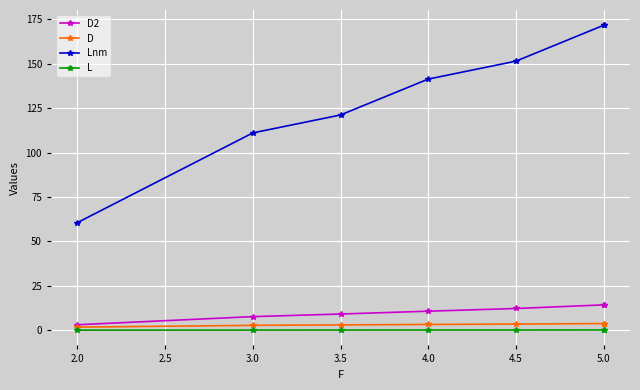

True or false: Lnm and D intersect in this chart.

False